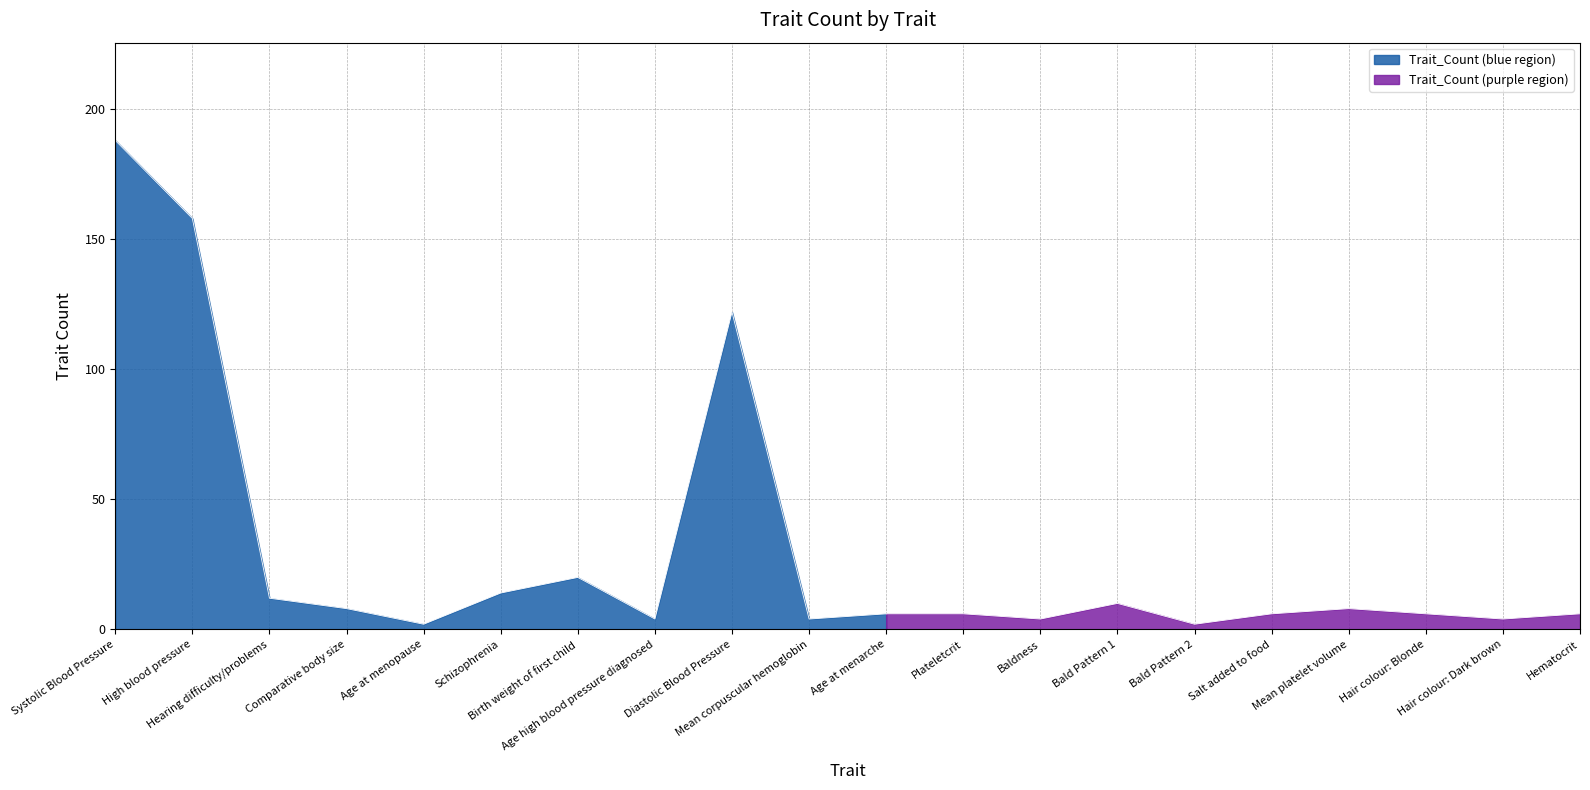

What is the minimum value shown in the chart?

2